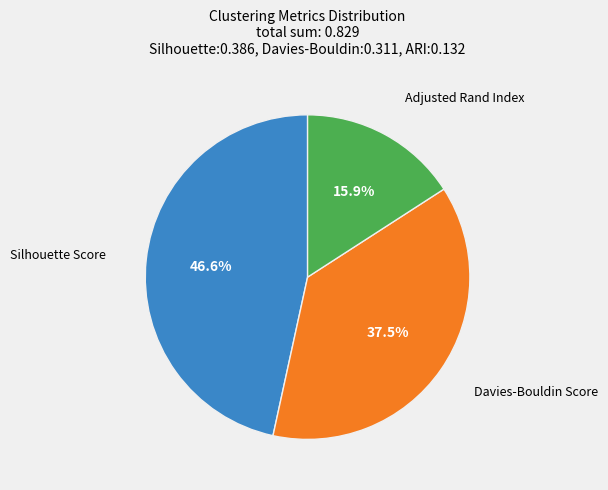

Is there any slice that represents more than half of the pie?

No